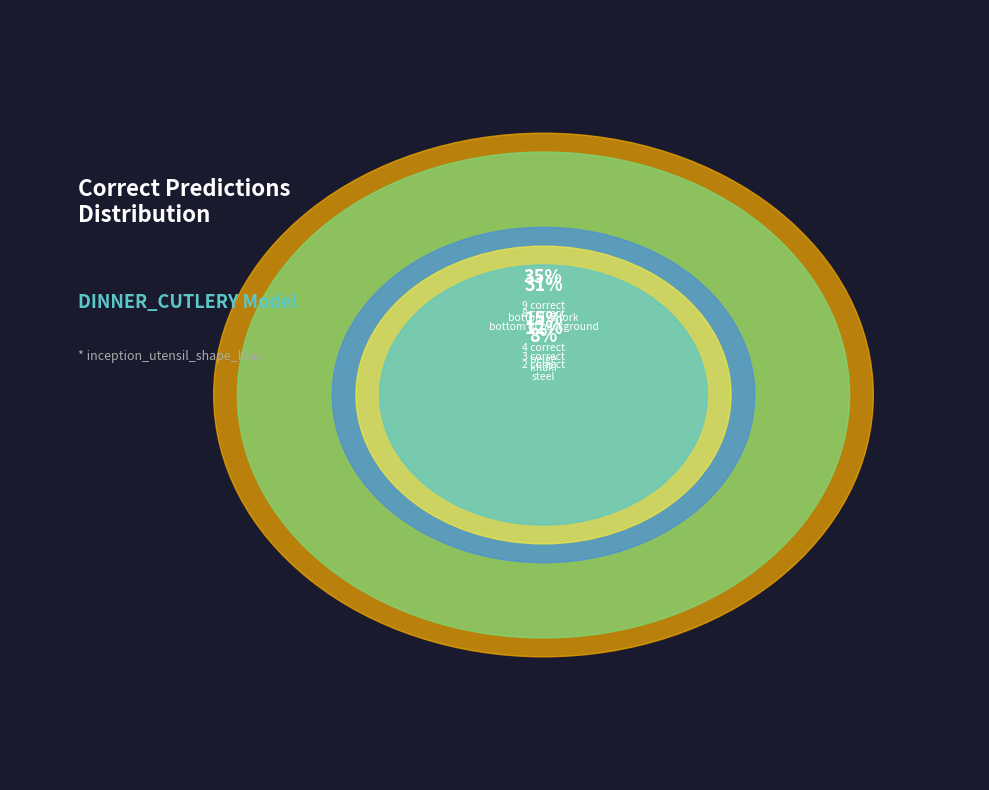

How many slices are in this pie chart?

5